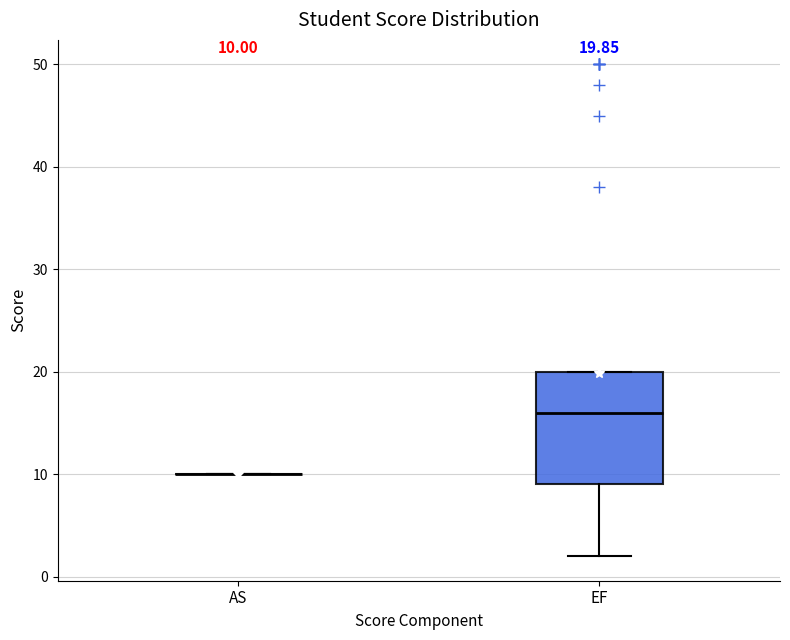

Comparing the boxes themselves (not the whiskers), which one is the tallest?

EF